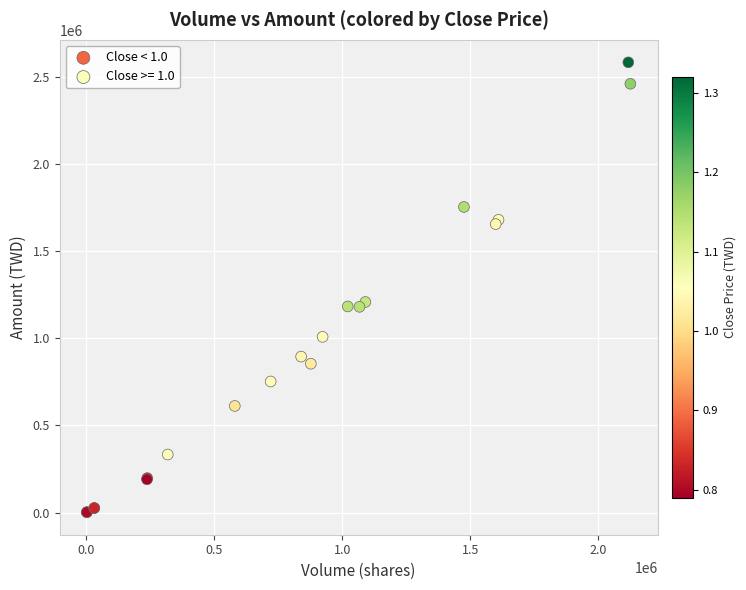

Which series contains the lowest Y value?

Close < 1.0